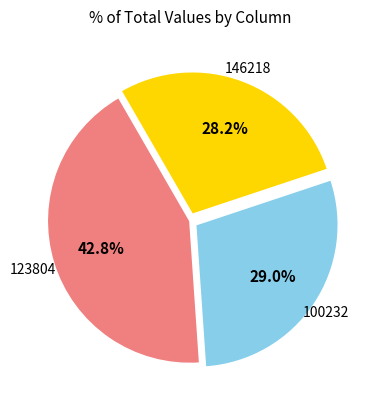

Is 146218 the majority of the pie?

No